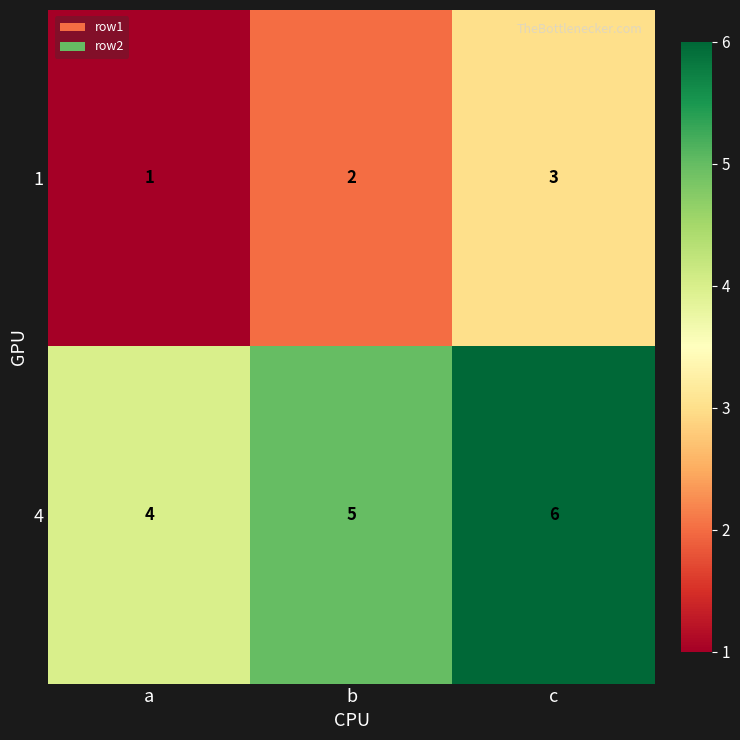

At b, list the series in order from largest to smallest.

4, 1